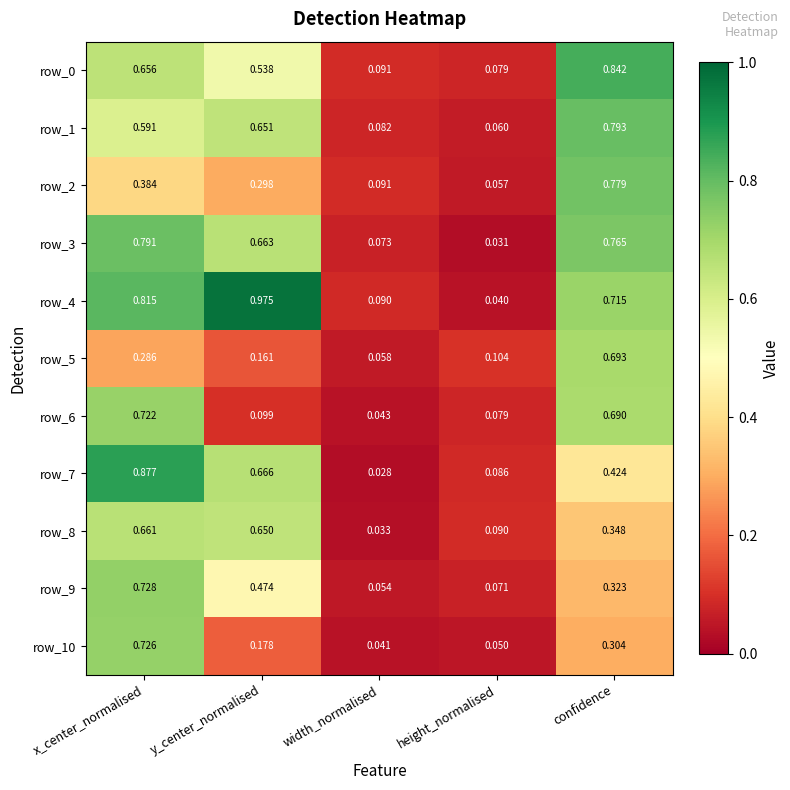

Which category has the highest value in the row_2 series?

confidence